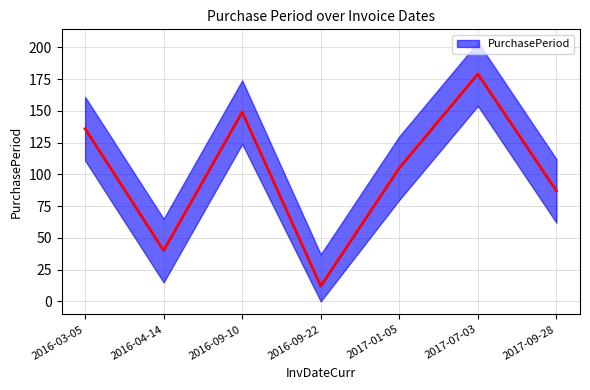

What is the label of the 1st point from the left?

2016-03-05